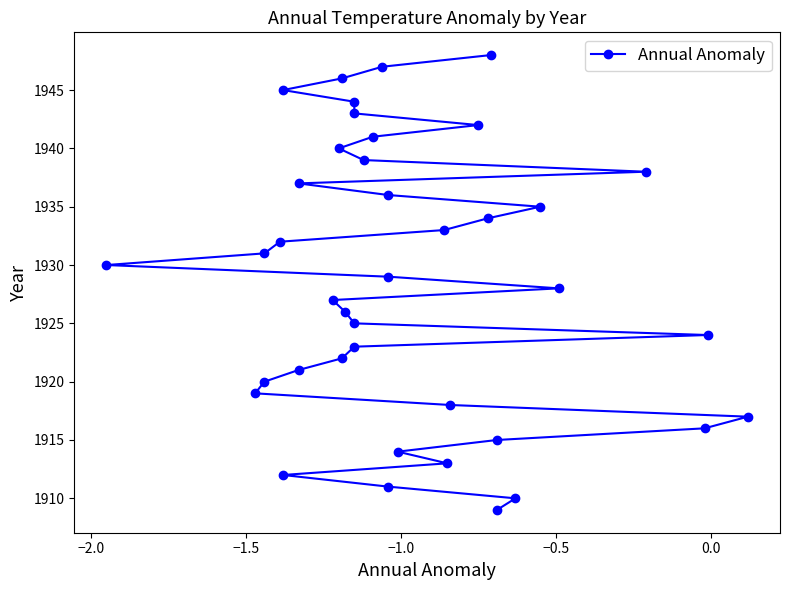

Count the number of data series in this chart.

1